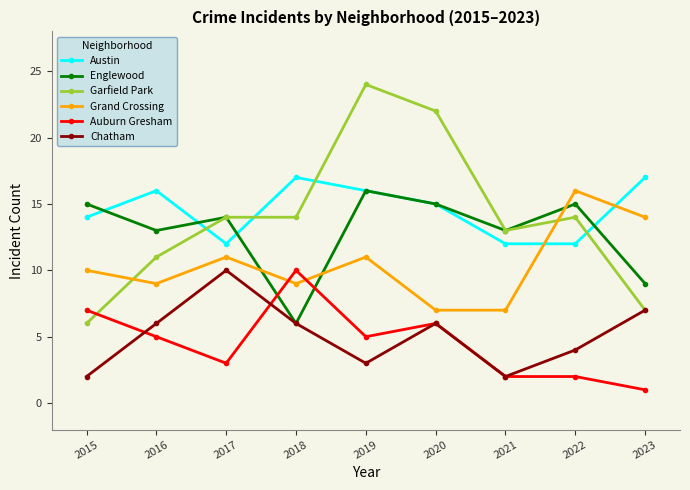

Which category has the highest value across all series?

2019